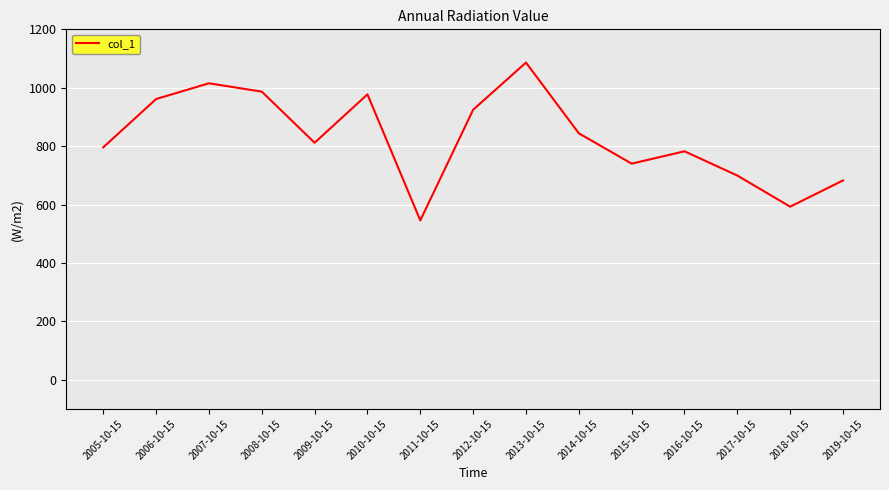

What is the difference between the maximum and minimum values?

540.6